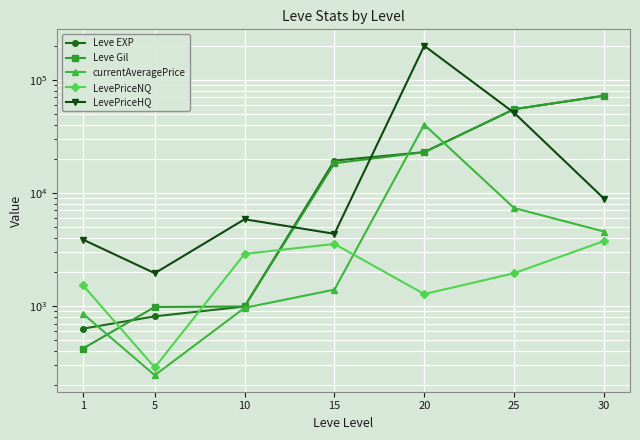

Where is the first local minimum for currentAveragePrice?

5